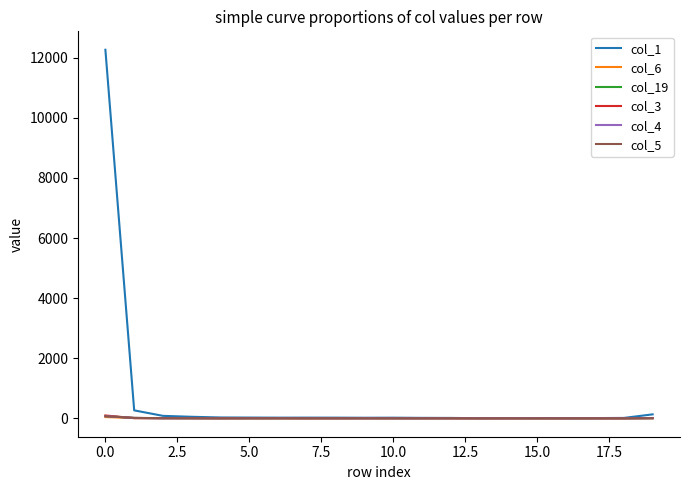

Which series has the largest total across all categories?

col_1